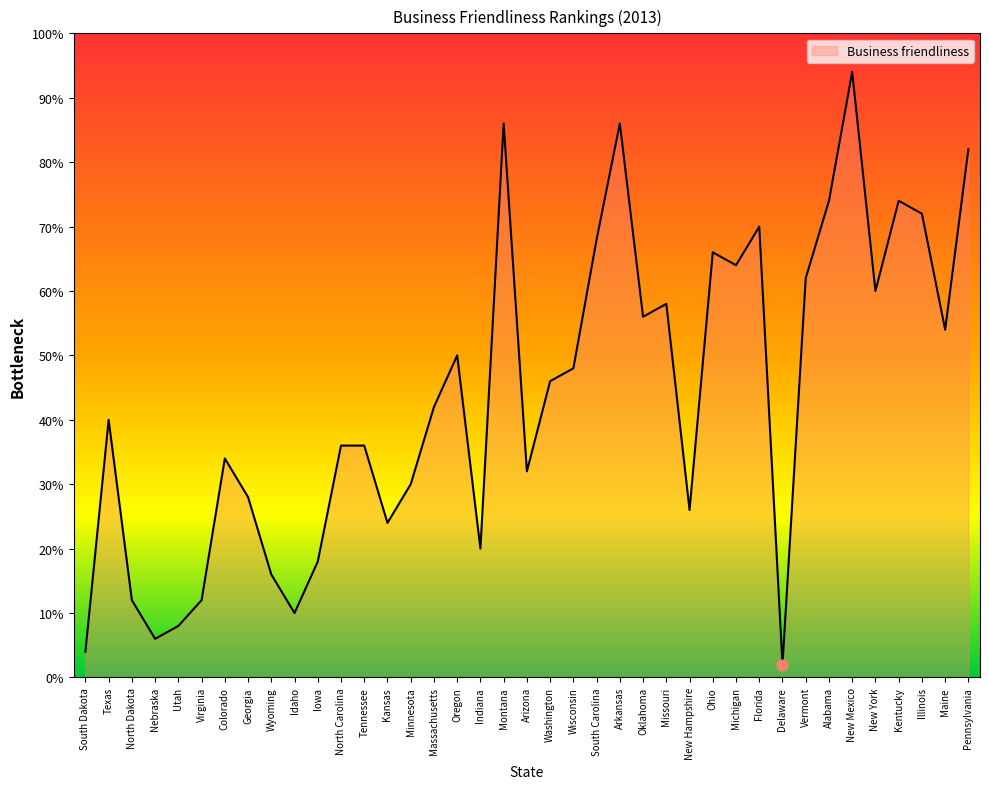

What is the change in value from Wyoming to Michigan?

+48.0